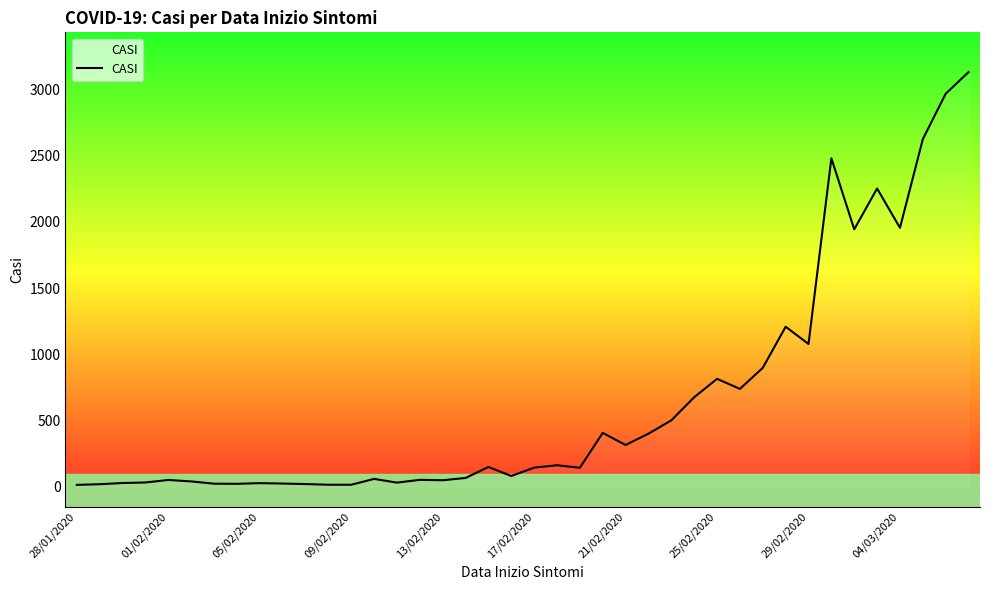

What is the greatest value displayed?

3130